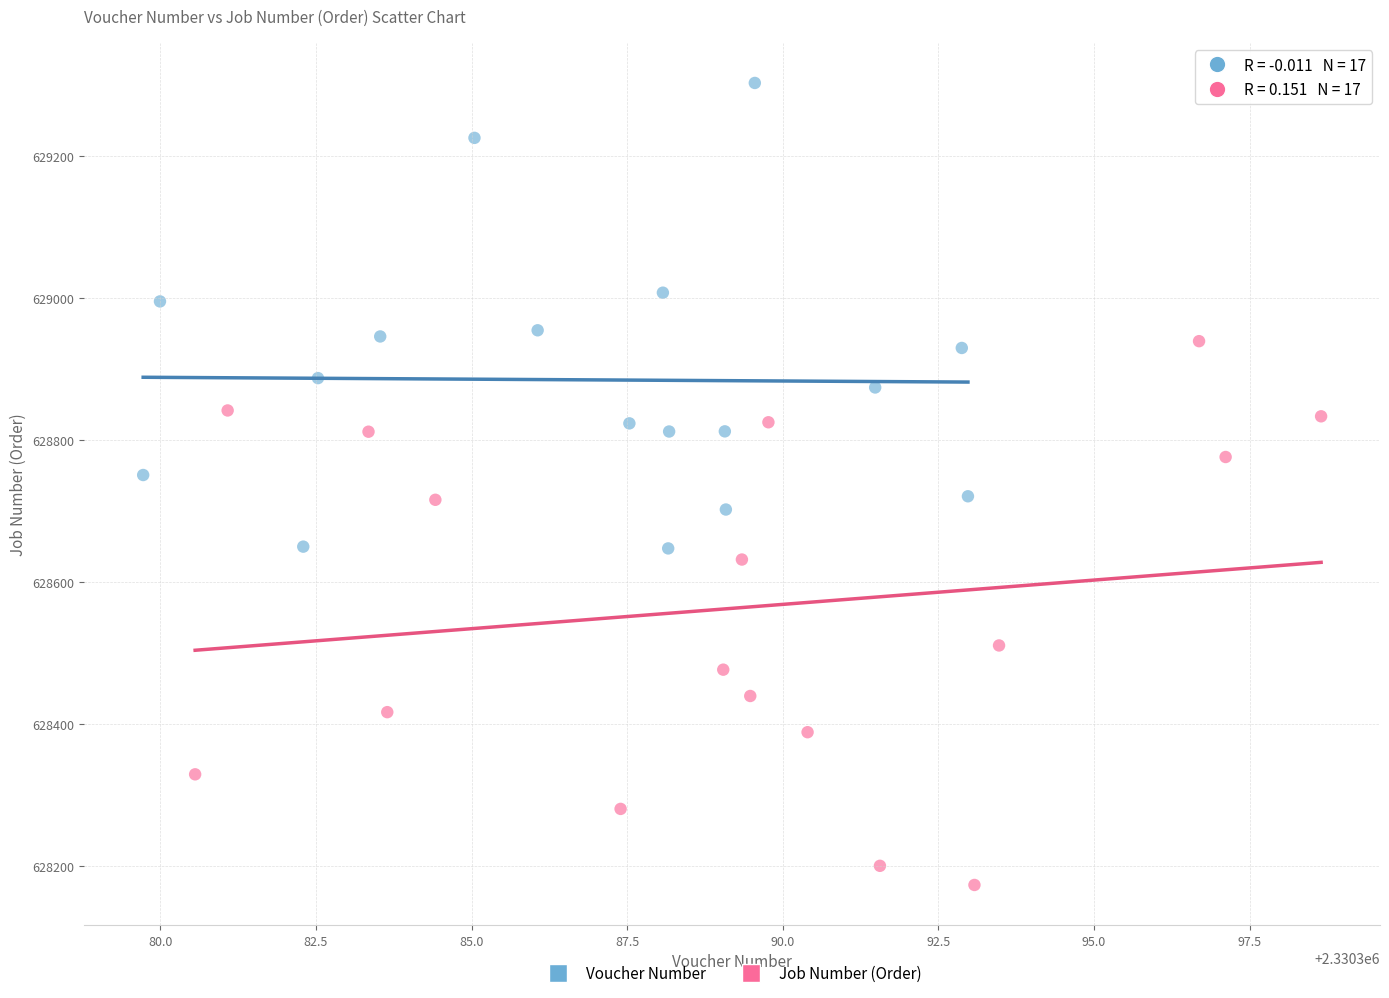

Which series reaches the maximum Y coordinate?

Voucher Number